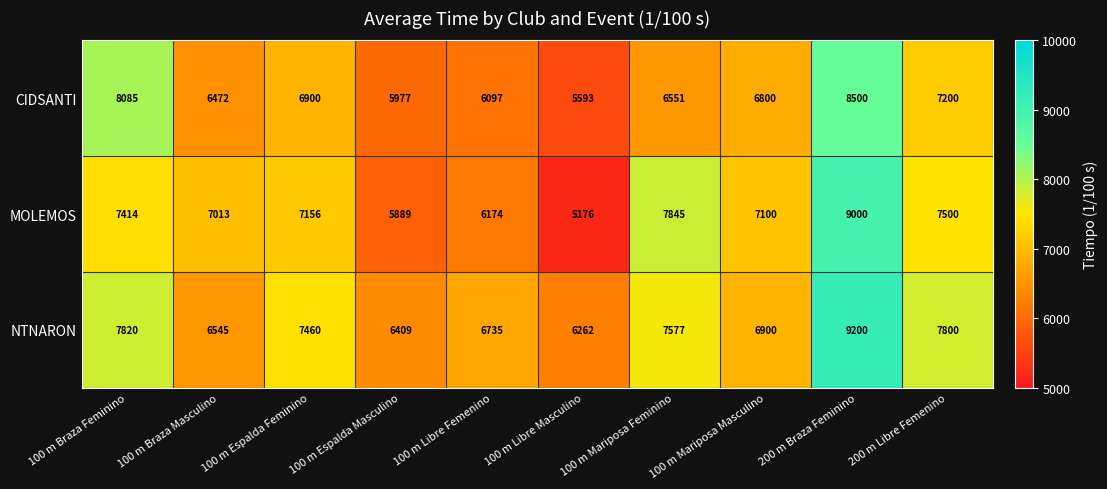

Read the CIDSANTI value at 100 m Mariposa Masculino.

6800